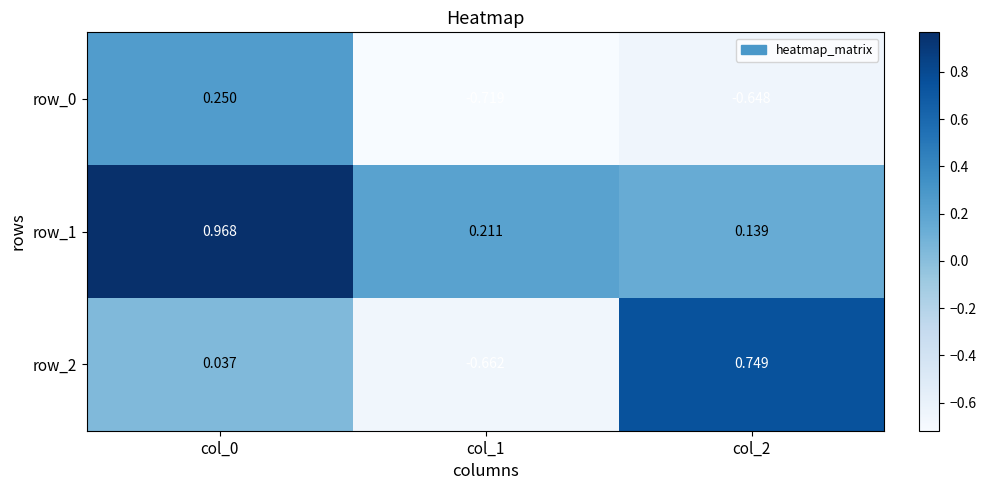

How many values in the row_0 series are below 0?

2